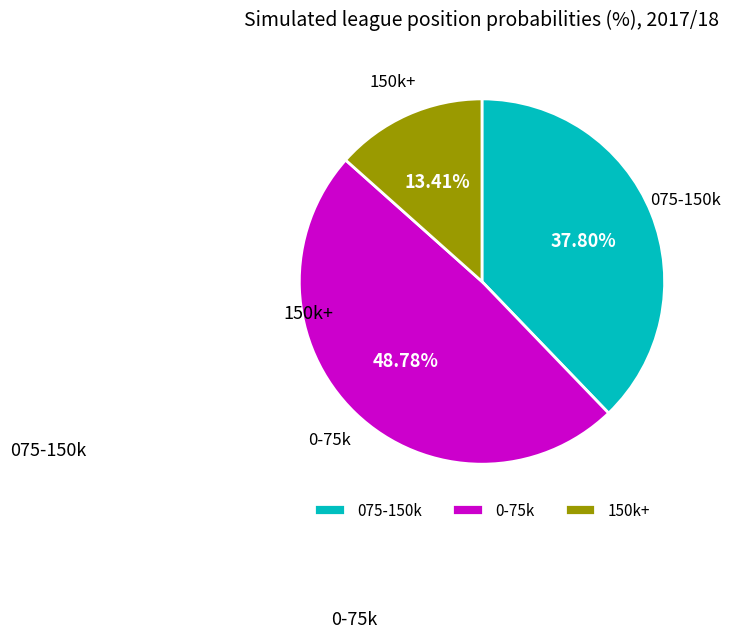

Is there a majority slice in this chart?

No